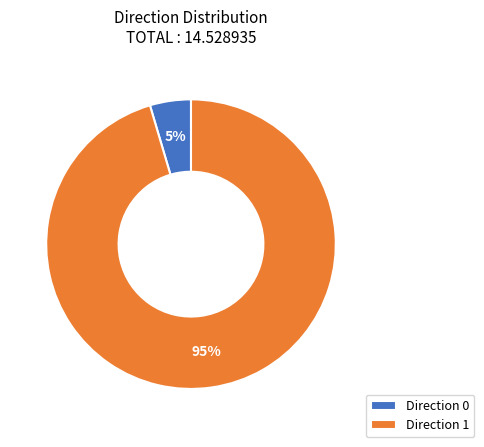

The Direction 0 slice represents 5% of the pie. True or false?

True